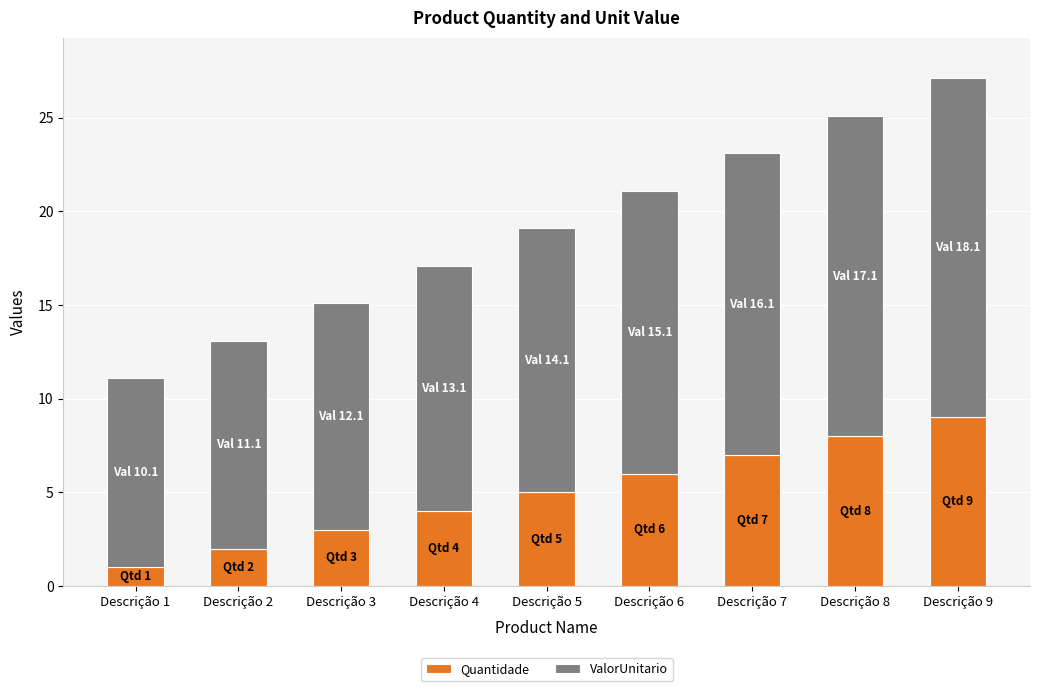

True or false: Quantidade has a value of 1.1 at Descrição 4.

False